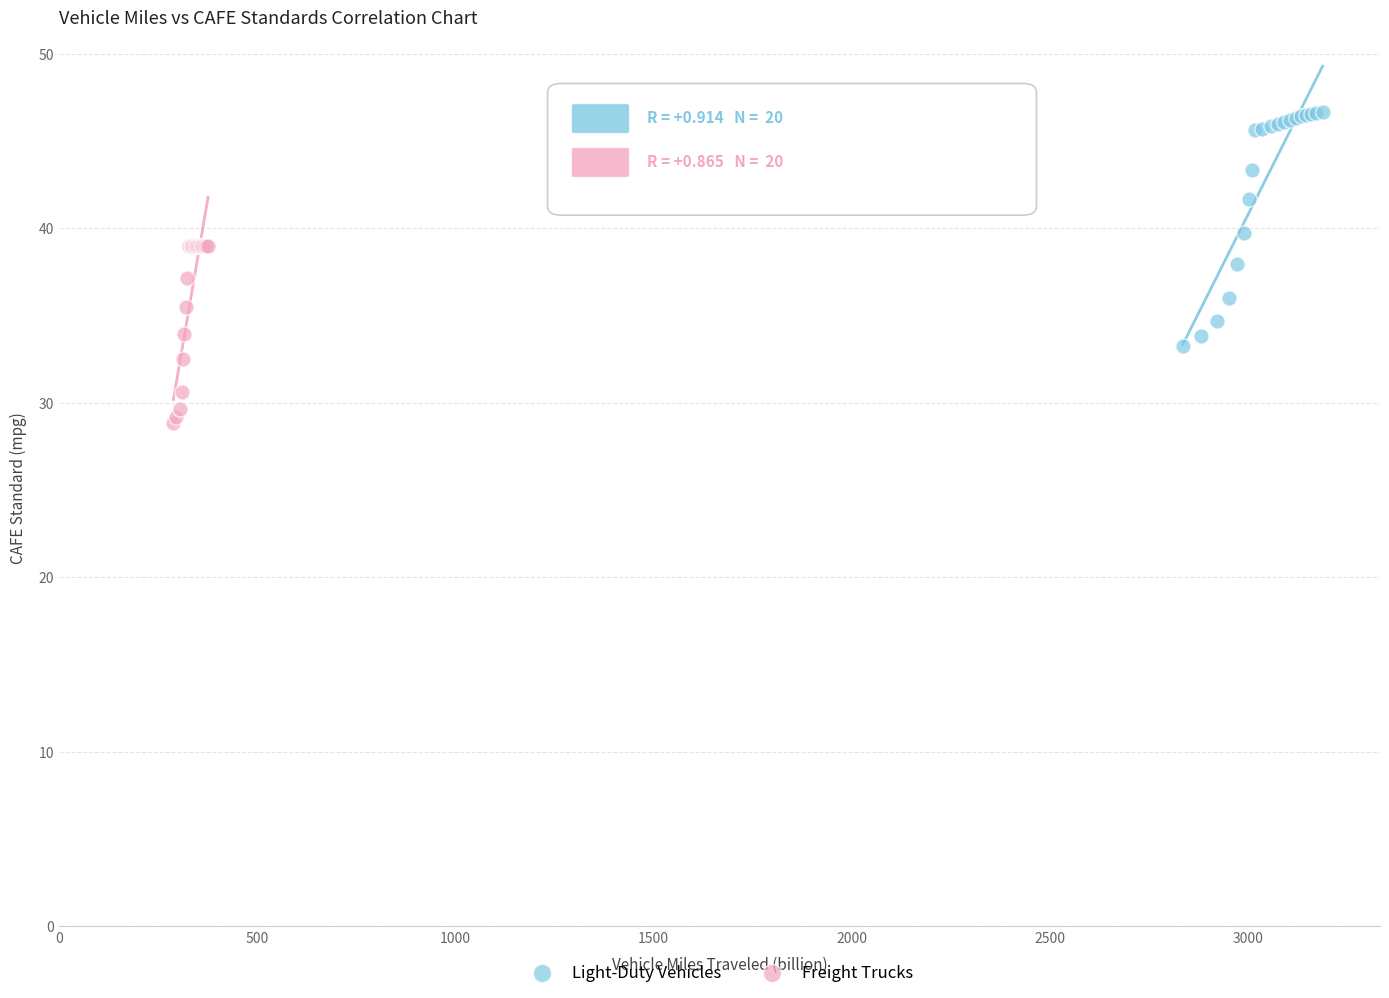

Which series contains the lowest Y value?

Freight Trucks